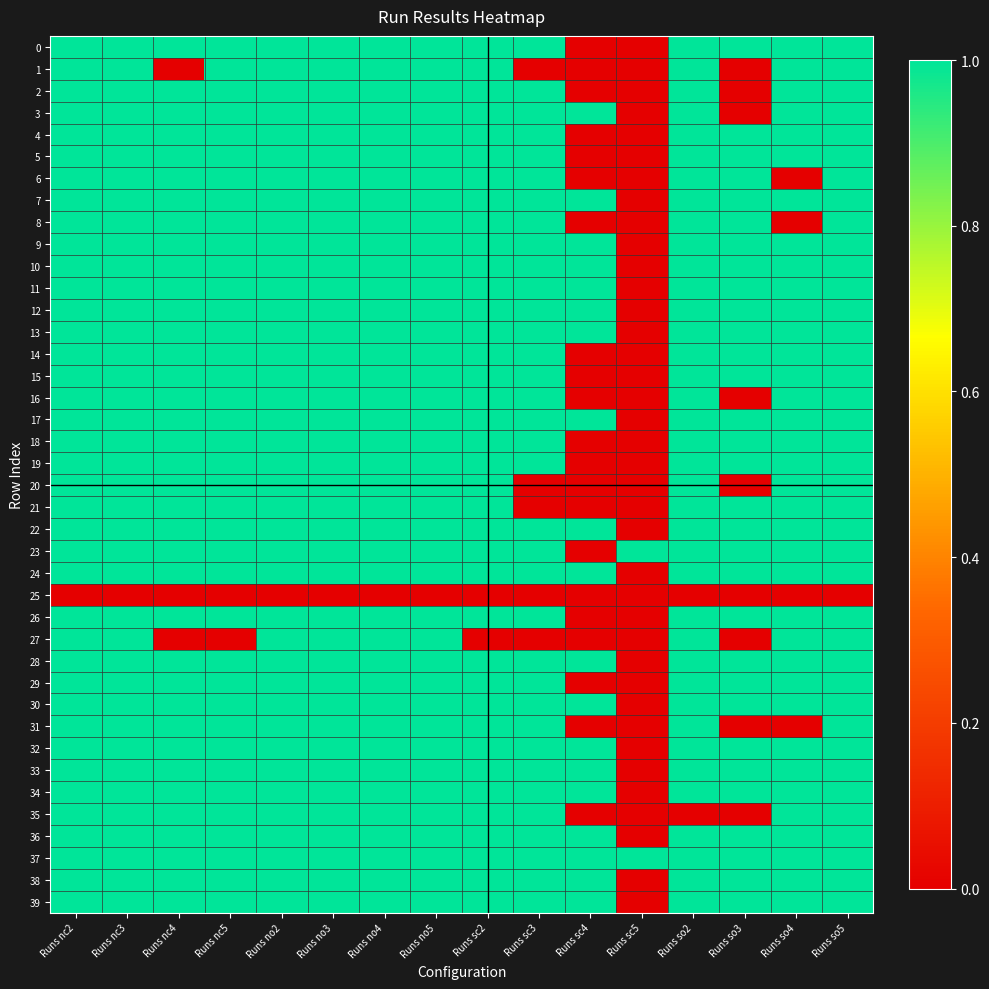

Reading left to right, extract all data points from this chart.

0: Runs nc2=1	Runs nc3=1	Runs nc4=1	Runs nc5=1	Runs no2=1	Runs no3=1	Runs no4=1	Runs no5=1	Runs sc2=1	Runs sc3=1	Runs sc4=0	Runs sc5=0	Runs so2=1	Runs so3=1	Runs so4=1	Runs so5=1
1: Runs nc2=1	Runs nc3=1	Runs nc4=0	Runs nc5=1	Runs no2=1	Runs no3=1	Runs no4=1	Runs no5=1	Runs sc2=1	Runs sc3=0	Runs sc4=0	Runs sc5=0	Runs so2=1	Runs so3=0	Runs so4=1	Runs so5=1
2: Runs nc2=1	Runs nc3=1	Runs nc4=1	Runs nc5=1	Runs no2=1	Runs no3=1	Runs no4=1	Runs no5=1	Runs sc2=1	Runs sc3=1	Runs sc4=0	Runs sc5=0	Runs so2=1	Runs so3=0	Runs so4=1	Runs so5=1
3: Runs nc2=1	Runs nc3=1	Runs nc4=1	Runs nc5=1	Runs no2=1	Runs no3=1	Runs no4=1	Runs no5=1	Runs sc2=1	Runs sc3=1	Runs sc4=1	Runs sc5=0	Runs so2=1	Runs so3=0	Runs so4=1	Runs so5=1
4: Runs nc2=1	Runs nc3=1	Runs nc4=1	Runs nc5=1	Runs no2=1	Runs no3=1	Runs no4=1	Runs no5=1	Runs sc2=1	Runs sc3=1	Runs sc4=0	Runs sc5=0	Runs so2=1	Runs so3=1	Runs so4=1	Runs so5=1
5: Runs nc2=1	Runs nc3=1	Runs nc4=1	Runs nc5=1	Runs no2=1	Runs no3=1	Runs no4=1	Runs no5=1	Runs sc2=1	Runs sc3=1	Runs sc4=0	Runs sc5=0	Runs so2=1	Runs so3=1	Runs so4=1	Runs so5=1
6: Runs nc2=1	Runs nc3=1	Runs nc4=1	Runs nc5=1	Runs no2=1	Runs no3=1	Runs no4=1	Runs no5=1	Runs sc2=1	Runs sc3=1	Runs sc4=0	Runs sc5=0	Runs so2=1	Runs so3=1	Runs so4=0	Runs so5=1
7: Runs nc2=1	Runs nc3=1	Runs nc4=1	Runs nc5=1	Runs no2=1	Runs no3=1	Runs no4=1	Runs no5=1	Runs sc2=1	Runs sc3=1	Runs sc4=1	Runs sc5=0	Runs so2=1	Runs so3=1	Runs so4=1	Runs so5=1
8: Runs nc2=1	Runs nc3=1	Runs nc4=1	Runs nc5=1	Runs no2=1	Runs no3=1	Runs no4=1	Runs no5=1	Runs sc2=1	Runs sc3=1	Runs sc4=0	Runs sc5=0	Runs so2=1	Runs so3=1	Runs so4=0	Runs so5=1
9: Runs nc2=1	Runs nc3=1	Runs nc4=1	Runs nc5=1	Runs no2=1	Runs no3=1	Runs no4=1	Runs no5=1	Runs sc2=1	Runs sc3=1	Runs sc4=1	Runs sc5=0	Runs so2=1	Runs so3=1	Runs so4=1	Runs so5=1
10: Runs nc2=1	Runs nc3=1	Runs nc4=1	Runs nc5=1	Runs no2=1	Runs no3=1	Runs no4=1	Runs no5=1	Runs sc2=1	Runs sc3=1	Runs sc4=1	Runs sc5=0	Runs so2=1	Runs so3=1	Runs so4=1	Runs so5=1
11: Runs nc2=1	Runs nc3=1	Runs nc4=1	Runs nc5=1	Runs no2=1	Runs no3=1	Runs no4=1	Runs no5=1	Runs sc2=1	Runs sc3=1	Runs sc4=1	Runs sc5=0	Runs so2=1	Runs so3=1	Runs so4=1	Runs so5=1
12: Runs nc2=1	Runs nc3=1	Runs nc4=1	Runs nc5=1	Runs no2=1	Runs no3=1	Runs no4=1	Runs no5=1	Runs sc2=1	Runs sc3=1	Runs sc4=1	Runs sc5=0	Runs so2=1	Runs so3=1	Runs so4=1	Runs so5=1
13: Runs nc2=1	Runs nc3=1	Runs nc4=1	Runs nc5=1	Runs no2=1	Runs no3=1	Runs no4=1	Runs no5=1	Runs sc2=1	Runs sc3=1	Runs sc4=1	Runs sc5=0	Runs so2=1	Runs so3=1	Runs so4=1	Runs so5=1
14: Runs nc2=1	Runs nc3=1	Runs nc4=1	Runs nc5=1	Runs no2=1	Runs no3=1	Runs no4=1	Runs no5=1	Runs sc2=1	Runs sc3=1	Runs sc4=0	Runs sc5=0	Runs so2=1	Runs so3=1	Runs so4=1	Runs so5=1
15: Runs nc2=1	Runs nc3=1	Runs nc4=1	Runs nc5=1	Runs no2=1	Runs no3=1	Runs no4=1	Runs no5=1	Runs sc2=1	Runs sc3=1	Runs sc4=0	Runs sc5=0	Runs so2=1	Runs so3=1	Runs so4=1	Runs so5=1
16: Runs nc2=1	Runs nc3=1	Runs nc4=1	Runs nc5=1	Runs no2=1	Runs no3=1	Runs no4=1	Runs no5=1	Runs sc2=1	Runs sc3=1	Runs sc4=0	Runs sc5=0	Runs so2=1	Runs so3=0	Runs so4=1	Runs so5=1
17: Runs nc2=1	Runs nc3=1	Runs nc4=1	Runs nc5=1	Runs no2=1	Runs no3=1	Runs no4=1	Runs no5=1	Runs sc2=1	Runs sc3=1	Runs sc4=1	Runs sc5=0	Runs so2=1	Runs so3=1	Runs so4=1	Runs so5=1
18: Runs nc2=1	Runs nc3=1	Runs nc4=1	Runs nc5=1	Runs no2=1	Runs no3=1	Runs no4=1	Runs no5=1	Runs sc2=1	Runs sc3=1	Runs sc4=0	Runs sc5=0	Runs so2=1	Runs so3=1	Runs so4=1	Runs so5=1
19: Runs nc2=1	Runs nc3=1	Runs nc4=1	Runs nc5=1	Runs no2=1	Runs no3=1	Runs no4=1	Runs no5=1	Runs sc2=1	Runs sc3=1	Runs sc4=0	Runs sc5=0	Runs so2=1	Runs so3=1	Runs so4=1	Runs so5=1
20: Runs nc2=1	Runs nc3=1	Runs nc4=1	Runs nc5=1	Runs no2=1	Runs no3=1	Runs no4=1	Runs no5=1	Runs sc2=1	Runs sc3=0	Runs sc4=0	Runs sc5=0	Runs so2=1	Runs so3=0	Runs so4=1	Runs so5=1
21: Runs nc2=1	Runs nc3=1	Runs nc4=1	Runs nc5=1	Runs no2=1	Runs no3=1	Runs no4=1	Runs no5=1	Runs sc2=1	Runs sc3=0	Runs sc4=0	Runs sc5=0	Runs so2=1	Runs so3=1	Runs so4=1	Runs so5=1
22: Runs nc2=1	Runs nc3=1	Runs nc4=1	Runs nc5=1	Runs no2=1	Runs no3=1	Runs no4=1	Runs no5=1	Runs sc2=1	Runs sc3=1	Runs sc4=1	Runs sc5=0	Runs so2=1	Runs so3=1	Runs so4=1	Runs so5=1
23: Runs nc2=1	Runs nc3=1	Runs nc4=1	Runs nc5=1	Runs no2=1	Runs no3=1	Runs no4=1	Runs no5=1	Runs sc2=1	Runs sc3=1	Runs sc4=0	Runs sc5=1	Runs so2=1	Runs so3=1	Runs so4=1	Runs so5=1
24: Runs nc2=1	Runs nc3=1	Runs nc4=1	Runs nc5=1	Runs no2=1	Runs no3=1	Runs no4=1	Runs no5=1	Runs sc2=1	Runs sc3=1	Runs sc4=1	Runs sc5=0	Runs so2=1	Runs so3=1	Runs so4=1	Runs so5=1
25: Runs nc2=0	Runs nc3=0	Runs nc4=0	Runs nc5=0	Runs no2=0	Runs no3=0	Runs no4=0	Runs no5=0	Runs sc2=0	Runs sc3=0	Runs sc4=0	Runs sc5=0	Runs so2=0	Runs so3=0	Runs so4=0	Runs so5=0
26: Runs nc2=1	Runs nc3=1	Runs nc4=1	Runs nc5=1	Runs no2=1	Runs no3=1	Runs no4=1	Runs no5=1	Runs sc2=1	Runs sc3=1	Runs sc4=0	Runs sc5=0	Runs so2=1	Runs so3=1	Runs so4=1	Runs so5=1
27: Runs nc2=1	Runs nc3=1	Runs nc4=0	Runs nc5=0	Runs no2=1	Runs no3=1	Runs no4=1	Runs no5=1	Runs sc2=0	Runs sc3=0	Runs sc4=0	Runs sc5=0	Runs so2=1	Runs so3=0	Runs so4=1	Runs so5=1
28: Runs nc2=1	Runs nc3=1	Runs nc4=1	Runs nc5=1	Runs no2=1	Runs no3=1	Runs no4=1	Runs no5=1	Runs sc2=1	Runs sc3=1	Runs sc4=1	Runs sc5=0	Runs so2=1	Runs so3=1	Runs so4=1	Runs so5=1
29: Runs nc2=1	Runs nc3=1	Runs nc4=1	Runs nc5=1	Runs no2=1	Runs no3=1	Runs no4=1	Runs no5=1	Runs sc2=1	Runs sc3=1	Runs sc4=0	Runs sc5=0	Runs so2=1	Runs so3=1	Runs so4=1	Runs so5=1
30: Runs nc2=1	Runs nc3=1	Runs nc4=1	Runs nc5=1	Runs no2=1	Runs no3=1	Runs no4=1	Runs no5=1	Runs sc2=1	Runs sc3=1	Runs sc4=1	Runs sc5=0	Runs so2=1	Runs so3=1	Runs so4=1	Runs so5=1
31: Runs nc2=1	Runs nc3=1	Runs nc4=1	Runs nc5=1	Runs no2=1	Runs no3=1	Runs no4=1	Runs no5=1	Runs sc2=1	Runs sc3=1	Runs sc4=0	Runs sc5=0	Runs so2=1	Runs so3=0	Runs so4=0	Runs so5=1
32: Runs nc2=1	Runs nc3=1	Runs nc4=1	Runs nc5=1	Runs no2=1	Runs no3=1	Runs no4=1	Runs no5=1	Runs sc2=1	Runs sc3=1	Runs sc4=1	Runs sc5=0	Runs so2=1	Runs so3=1	Runs so4=1	Runs so5=1
33: Runs nc2=1	Runs nc3=1	Runs nc4=1	Runs nc5=1	Runs no2=1	Runs no3=1	Runs no4=1	Runs no5=1	Runs sc2=1	Runs sc3=1	Runs sc4=1	Runs sc5=0	Runs so2=1	Runs so3=1	Runs so4=1	Runs so5=1
34: Runs nc2=1	Runs nc3=1	Runs nc4=1	Runs nc5=1	Runs no2=1	Runs no3=1	Runs no4=1	Runs no5=1	Runs sc2=1	Runs sc3=1	Runs sc4=1	Runs sc5=0	Runs so2=1	Runs so3=1	Runs so4=1	Runs so5=1
35: Runs nc2=1	Runs nc3=1	Runs nc4=1	Runs nc5=1	Runs no2=1	Runs no3=1	Runs no4=1	Runs no5=1	Runs sc2=1	Runs sc3=1	Runs sc4=0	Runs sc5=0	Runs so2=0	Runs so3=0	Runs so4=1	Runs so5=1
36: Runs nc2=1	Runs nc3=1	Runs nc4=1	Runs nc5=1	Runs no2=1	Runs no3=1	Runs no4=1	Runs no5=1	Runs sc2=1	Runs sc3=1	Runs sc4=1	Runs sc5=0	Runs so2=1	Runs so3=1	Runs so4=1	Runs so5=1
37: Runs nc2=1	Runs nc3=1	Runs nc4=1	Runs nc5=1	Runs no2=1	Runs no3=1	Runs no4=1	Runs no5=1	Runs sc2=1	Runs sc3=1	Runs sc4=1	Runs sc5=1	Runs so2=1	Runs so3=1	Runs so4=1	Runs so5=1
38: Runs nc2=1	Runs nc3=1	Runs nc4=1	Runs nc5=1	Runs no2=1	Runs no3=1	Runs no4=1	Runs no5=1	Runs sc2=1	Runs sc3=1	Runs sc4=1	Runs sc5=0	Runs so2=1	Runs so3=1	Runs so4=1	Runs so5=1
39: Runs nc2=1	Runs nc3=1	Runs nc4=1	Runs nc5=1	Runs no2=1	Runs no3=1	Runs no4=1	Runs no5=1	Runs sc2=1	Runs sc3=1	Runs sc4=1	Runs sc5=0	Runs so2=1	Runs so3=1	Runs so4=1	Runs so5=1